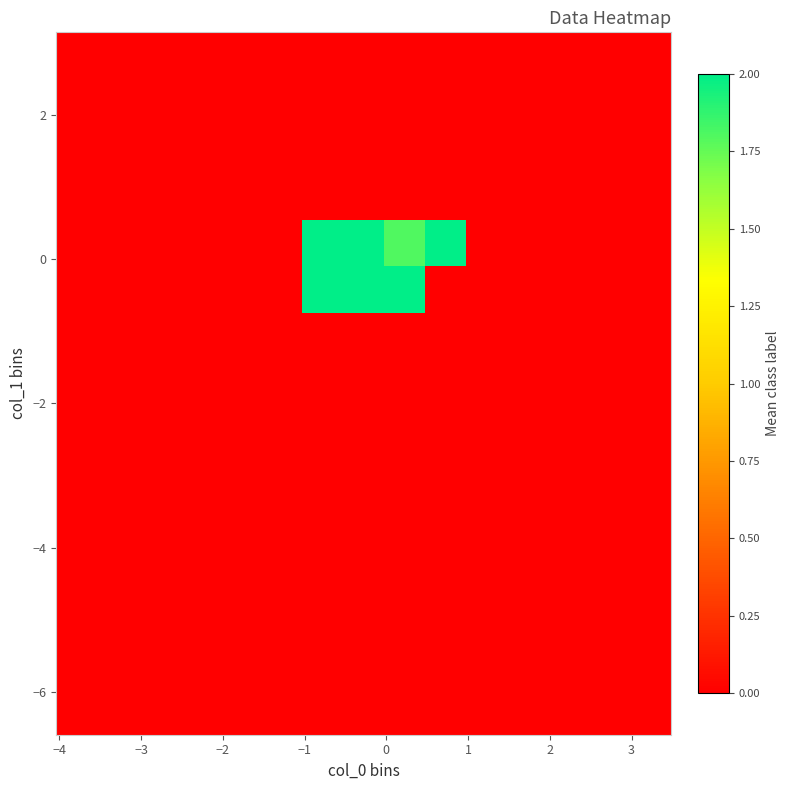

How many data points does each series have?

15